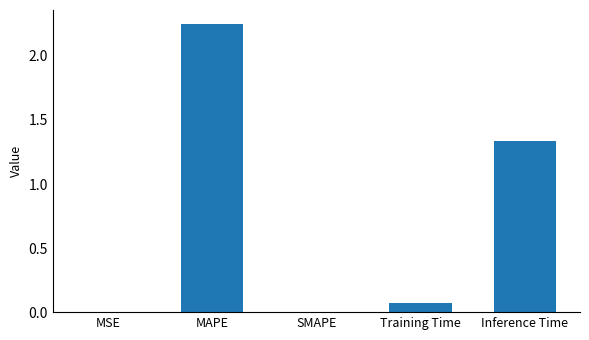

True or false: the data shows 0.5 at Inference Time.

False